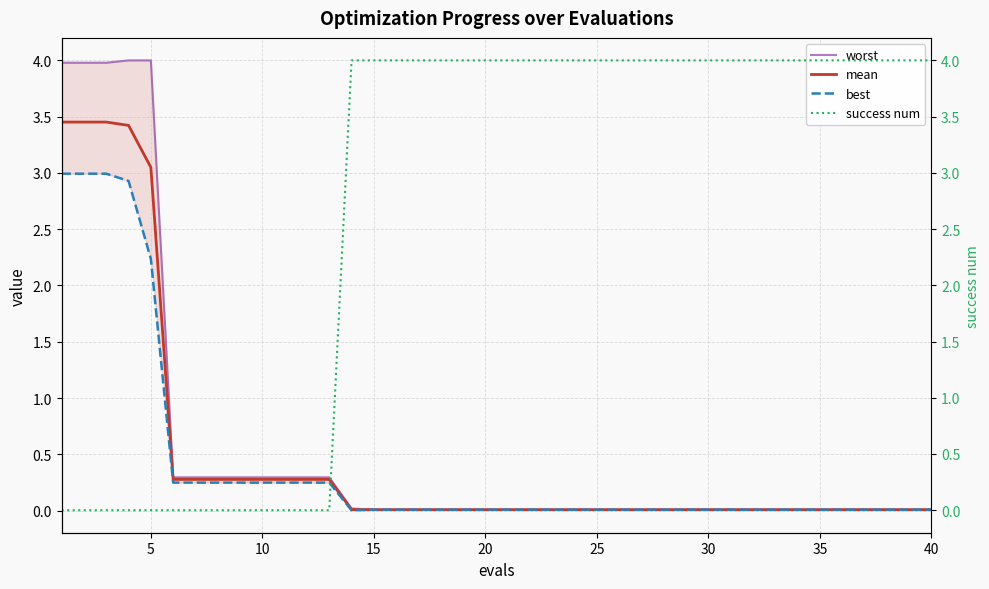

What is the difference between the second highest and minimum values in the best series?

3.0